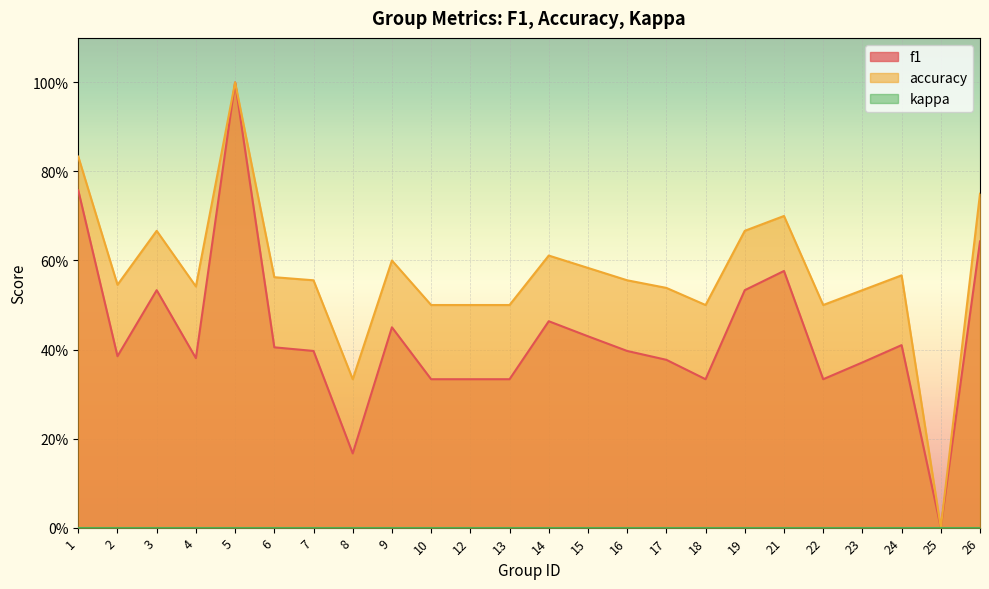

Is it true that accuracy equals 0.3 at 10?

False